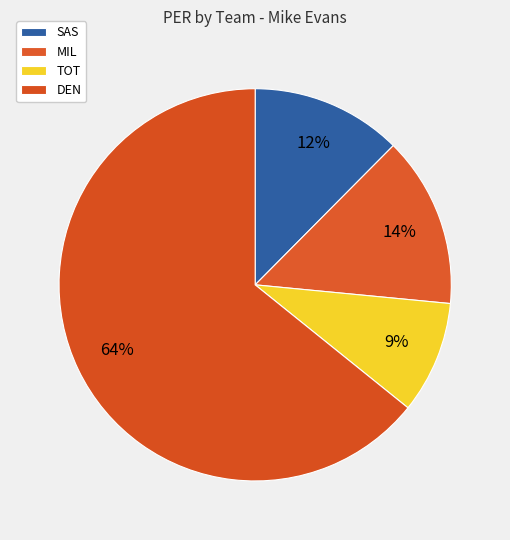

Which category has the biggest portion of the pie?

DEN (84-85)